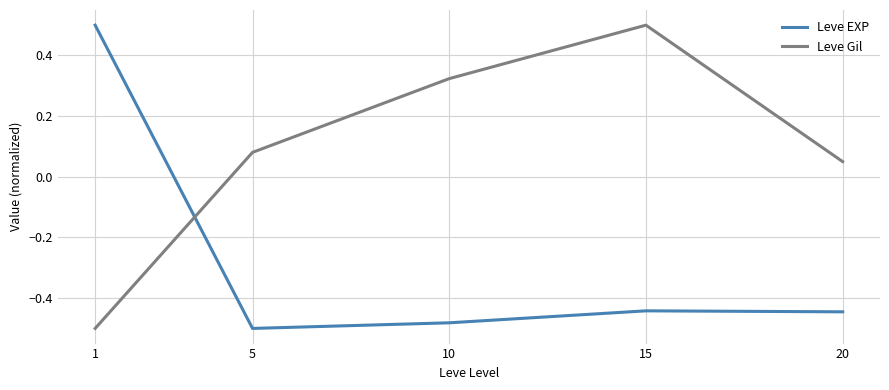

At 5, list the series in order from largest to smallest.

Leve Gil, Leve EXP